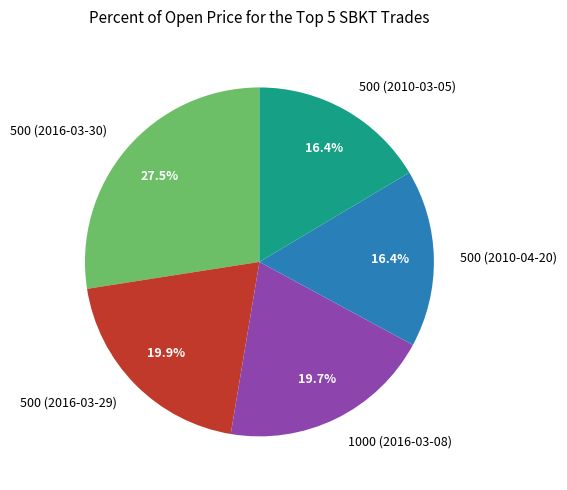

To the nearest percent, what portion does 500 (2010-03-05) represent?

16%